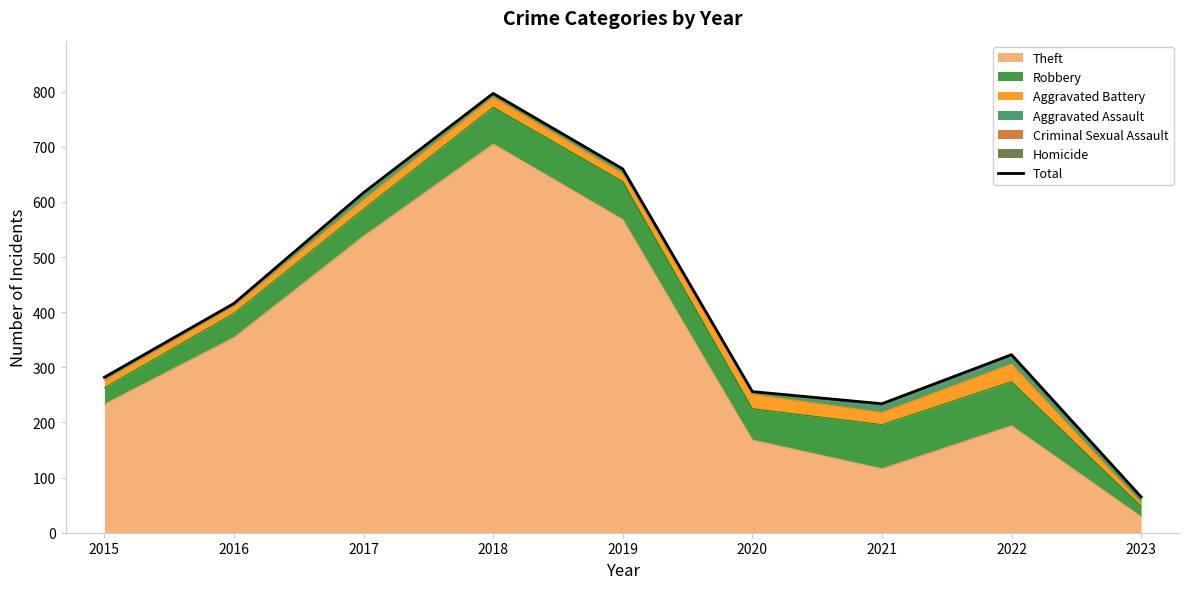

Reading left to right, list all the values displayed in this chart.

282	416	617	797	660	256	234	323	65